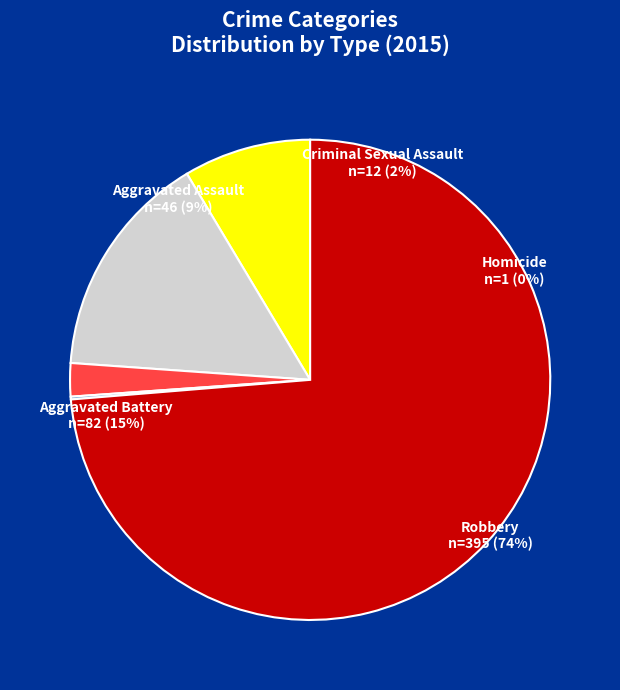

Does any single category account for the majority?

Yes